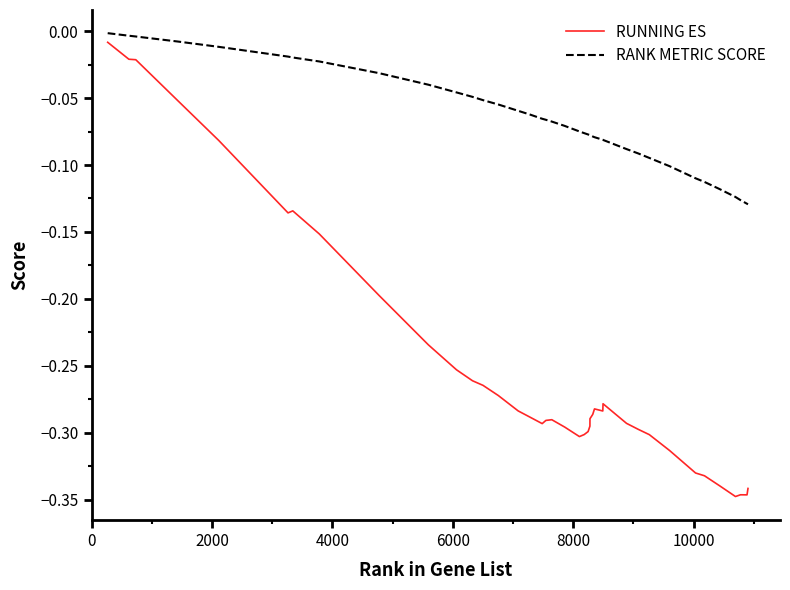

Which series has the largest total across all categories?

RANK METRIC SCORE